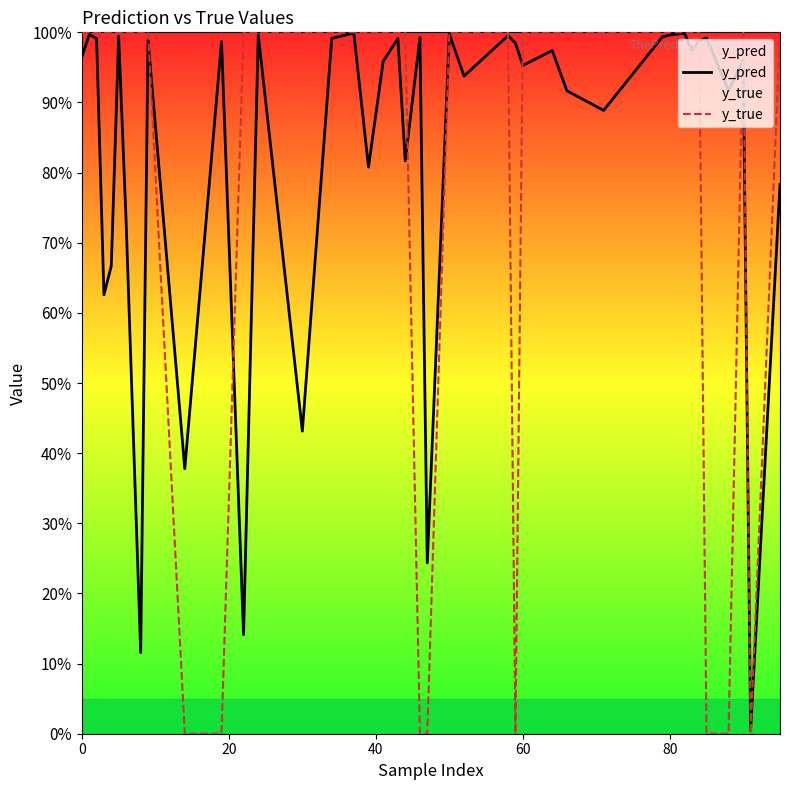

How many intersections are there between y_pred and y_true?

10